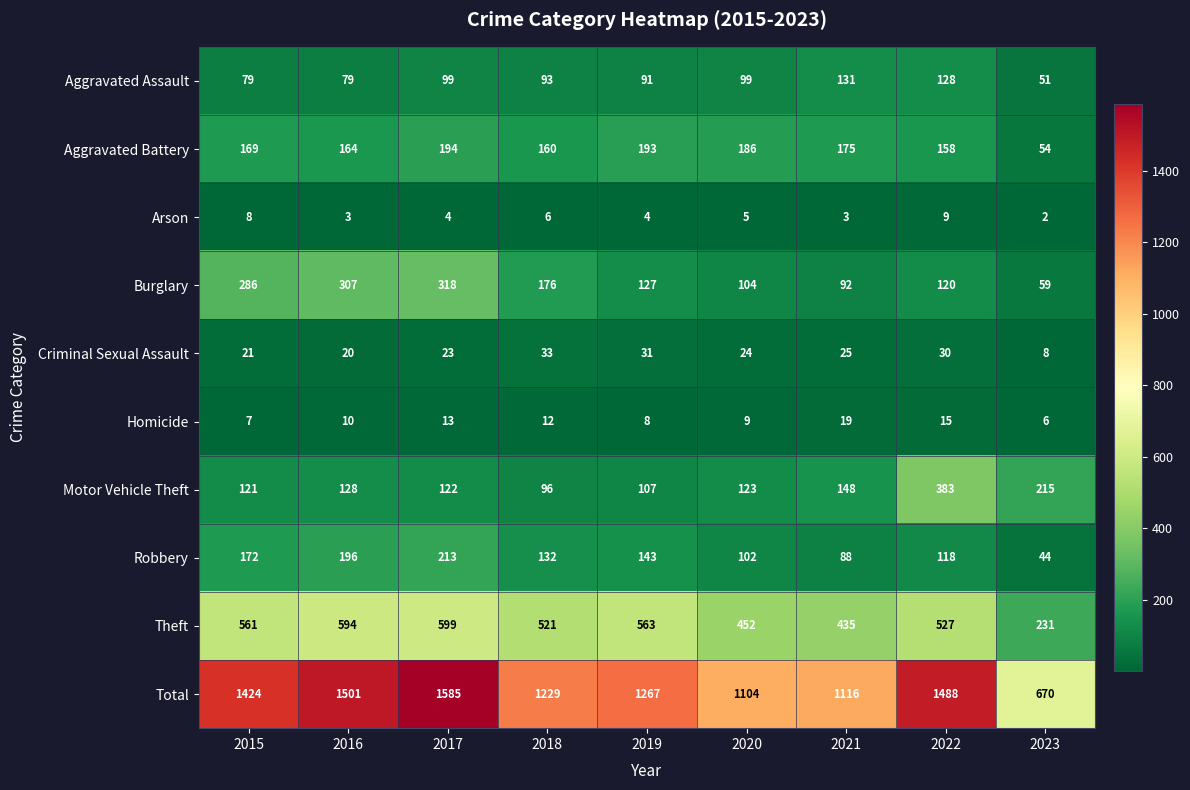

What is the difference between the Aggravated Battery values at 2018 and 2019?

33